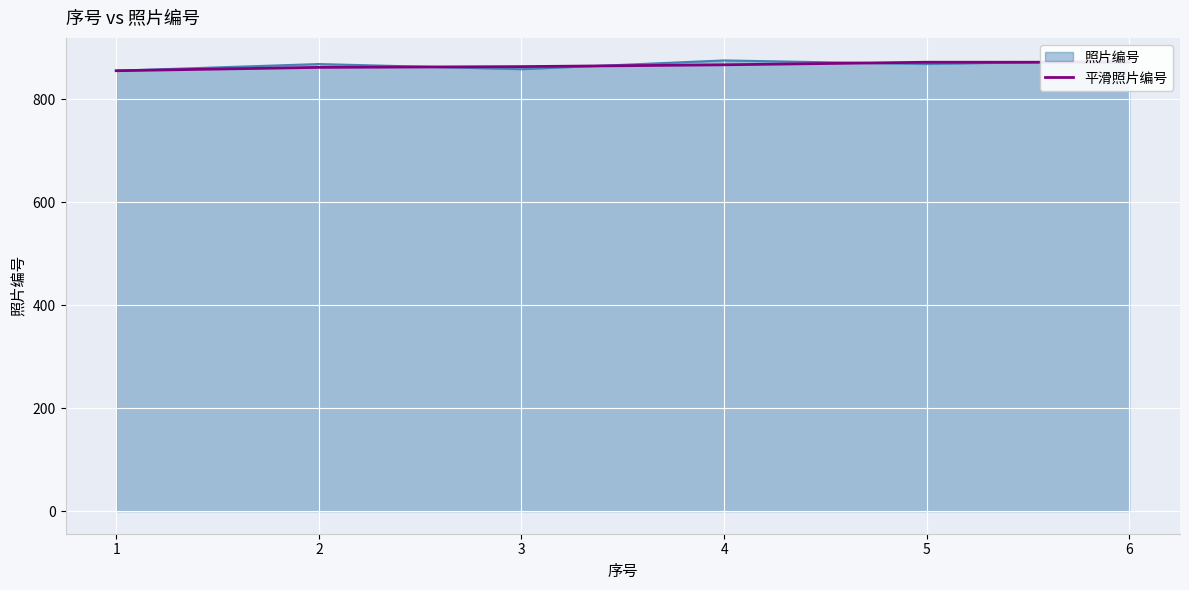

What is the sum of all values?

5189.0